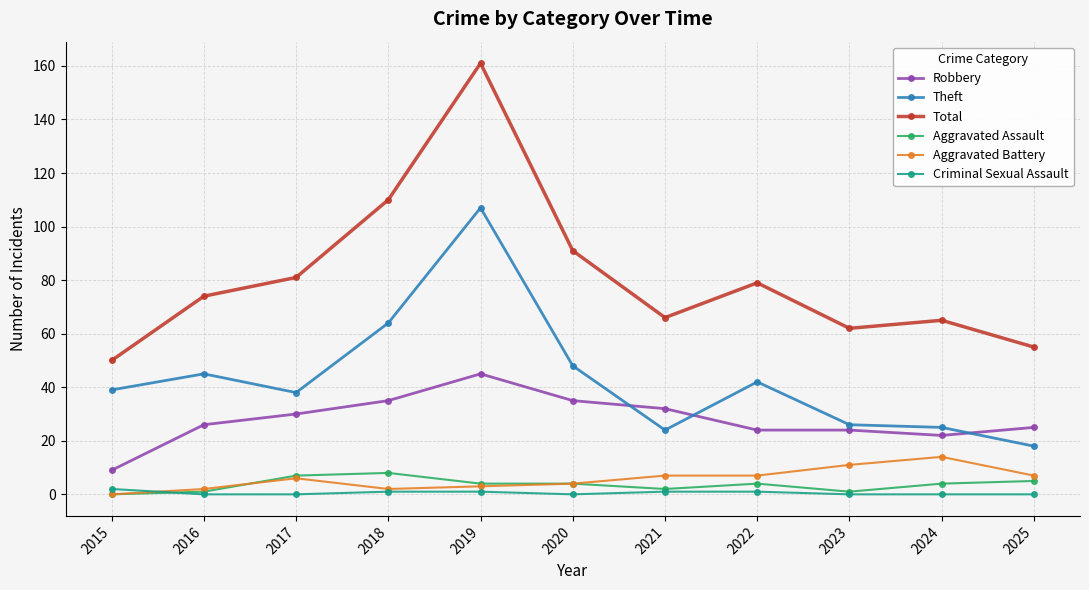

What are all the series names shown in the legend?

Robbery, Theft, Total, Aggravated Assault, Aggravated Battery, Criminal Sexual Assault